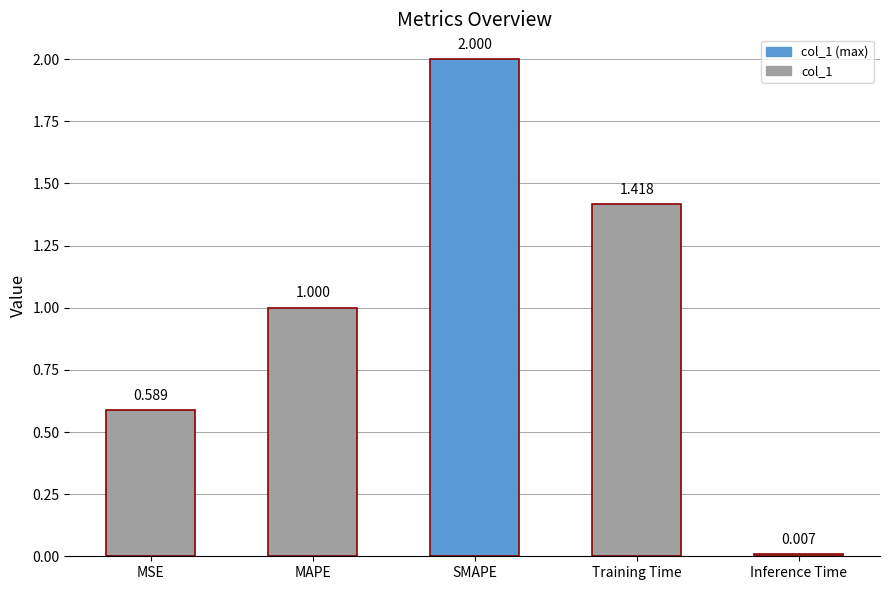

What is the change in value from MAPE to Inference Time?

-1.0